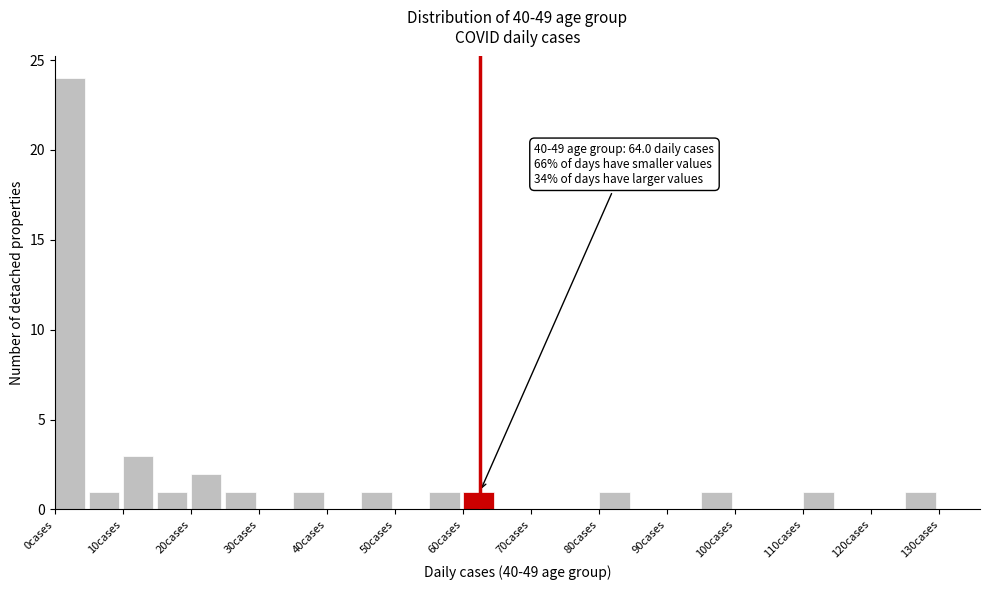

Which range on the x-axis has the tallest bar?

0 to 5